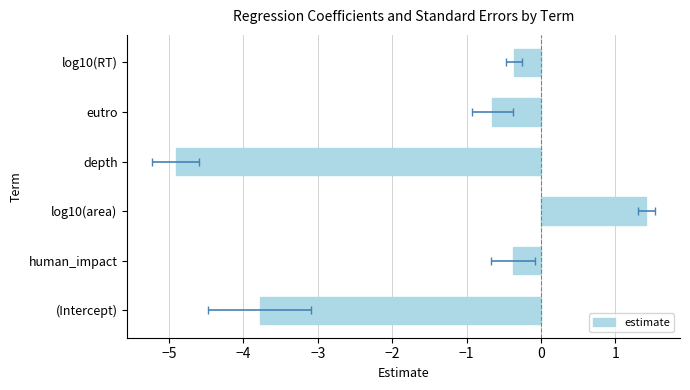

What is the difference between the maximum and minimum values?

6.3